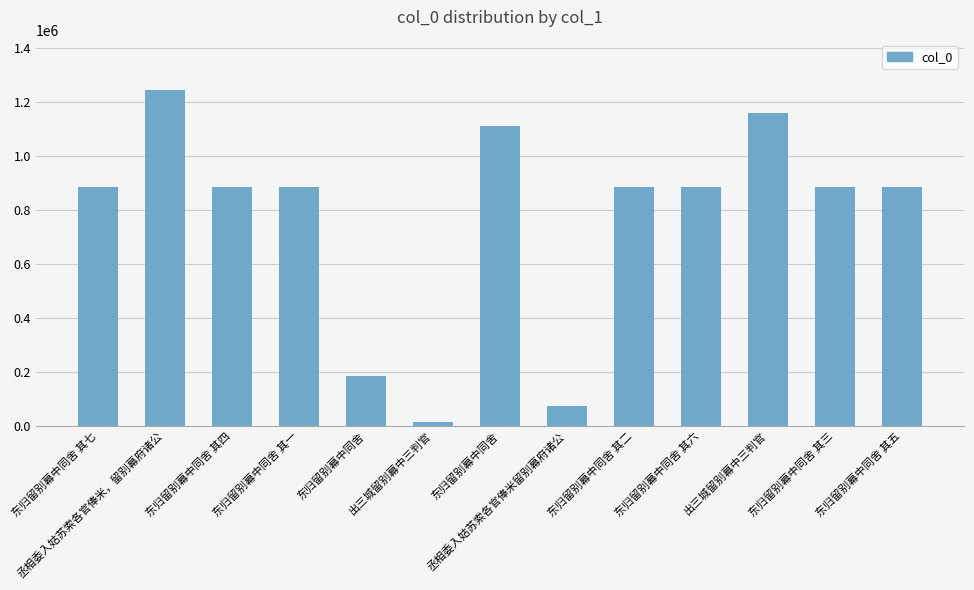

How many series are shown in this chart?

1